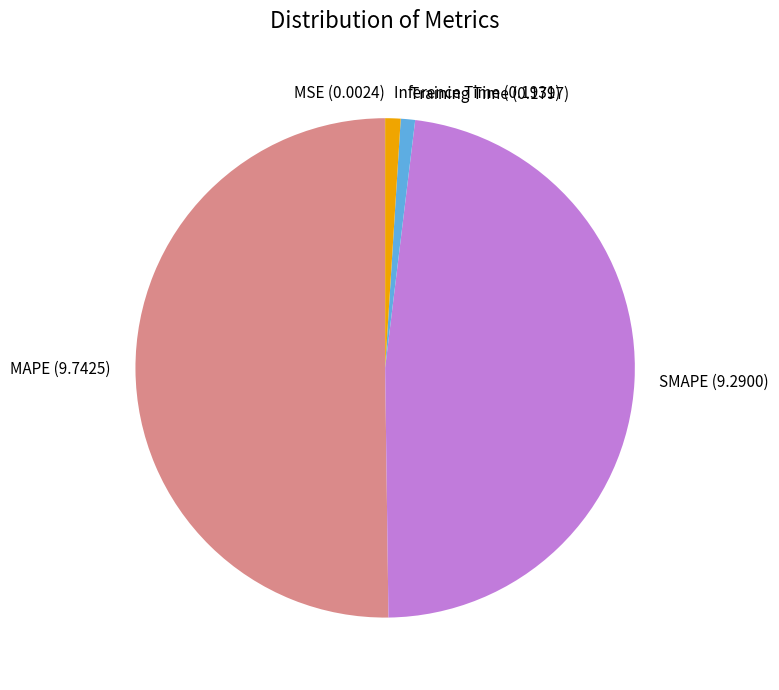

Is it true that SMAPE is 48% of the pie?

True